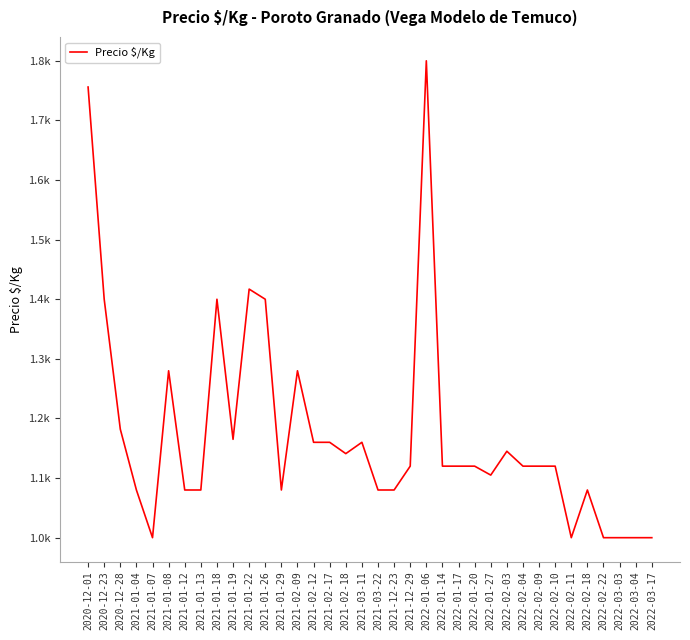

Is this an area chart (filled region under the line)?

No